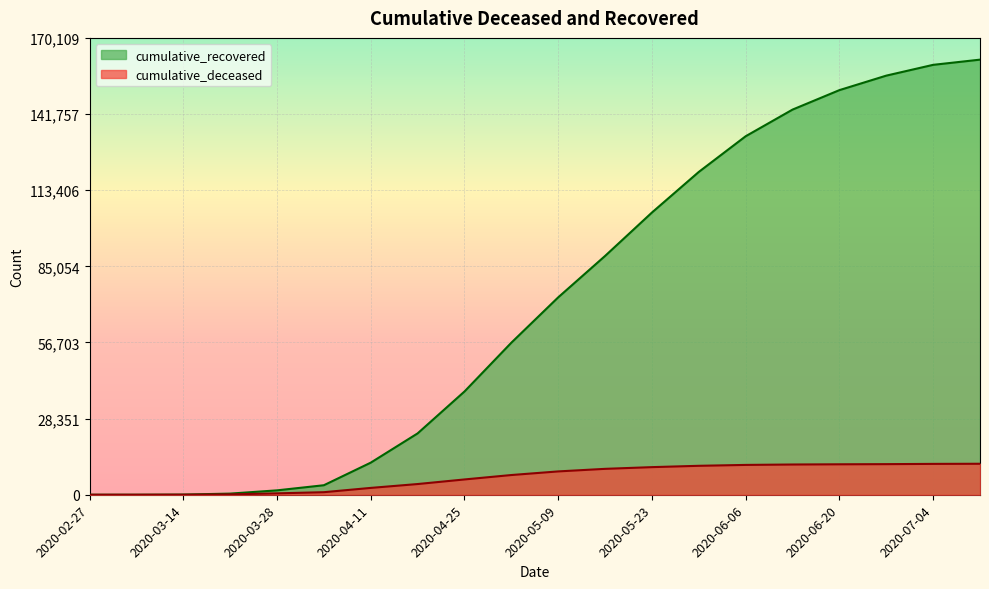

How many lines are shown in the chart?

2